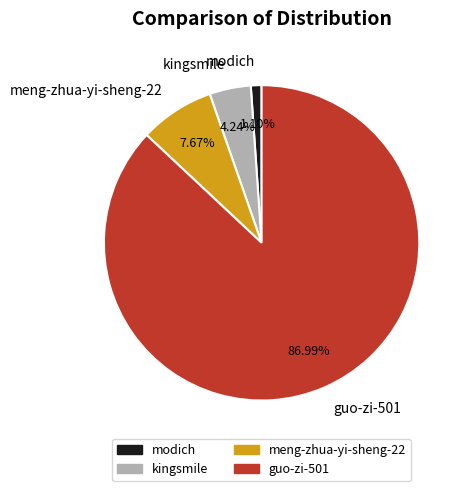

Is it true that modich is 11% of the pie?

False